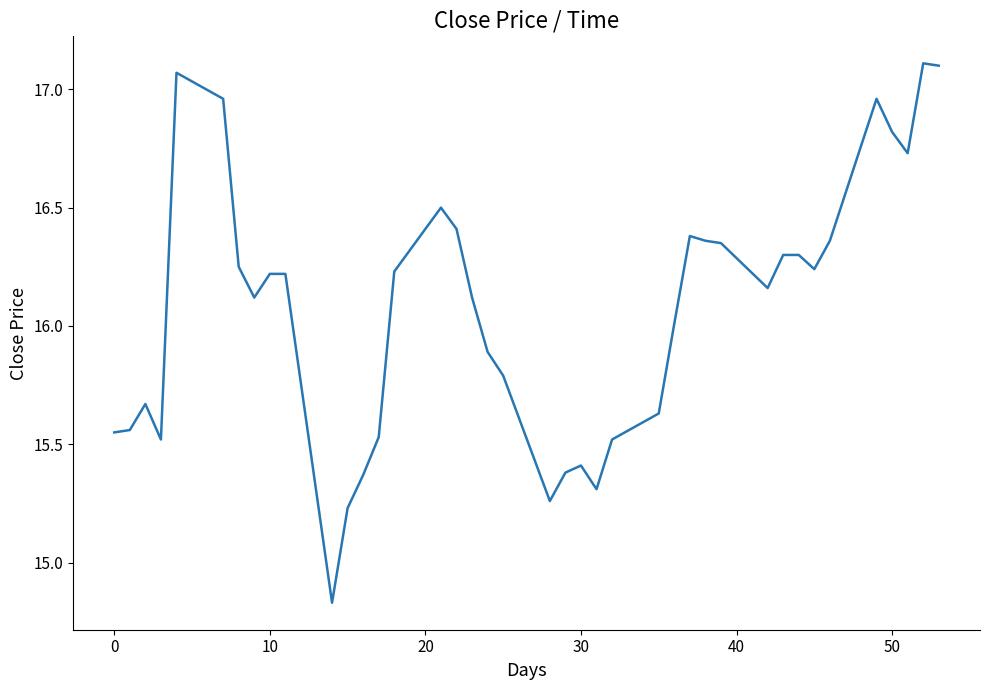

What is the difference between the maximum and minimum values?

2.3